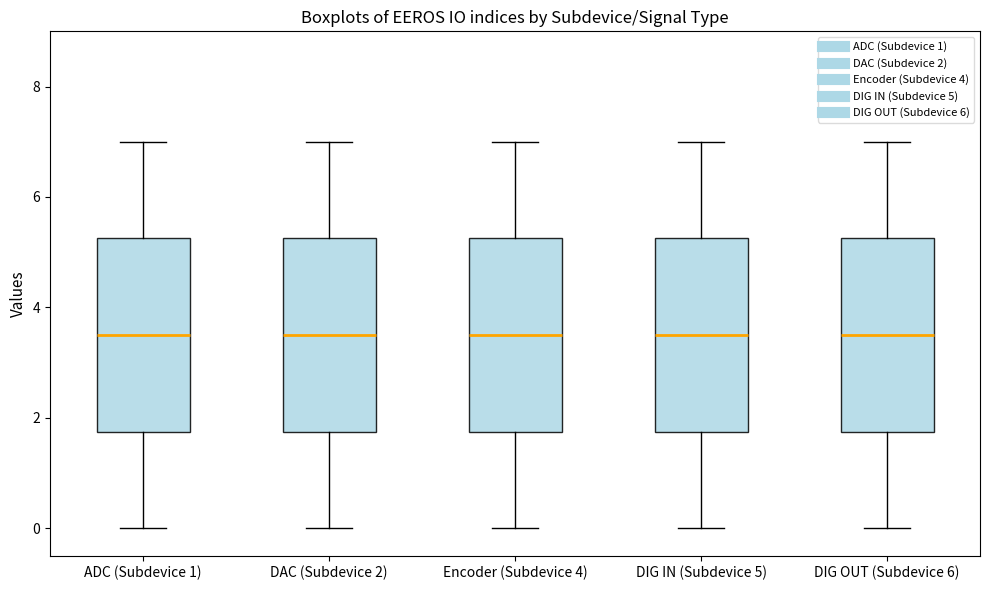

Reading left to right, transcribe this box plot: for each box, give where its median line is, the range the box spans, and where its two whiskers end, as read against the y-axis. The values are not printed on the chart, so give them approximately, as read against the axis.

ADC (Subdevice 1): median 3.6, box 1.8 to 5.2, whiskers 0.0 to 7.0
DAC (Subdevice 2): median 3.6, box 1.8 to 5.2, whiskers 0.0 to 7.0
Encoder (Subdevice 4): median 3.6, box 1.8 to 5.2, whiskers 0.0 to 7.0
DIG IN (Subdevice 5): median 3.6, box 1.8 to 5.2, whiskers 0.0 to 7.0
DIG OUT (Subdevice 6): median 3.6, box 1.8 to 5.2, whiskers 0.0 to 7.0